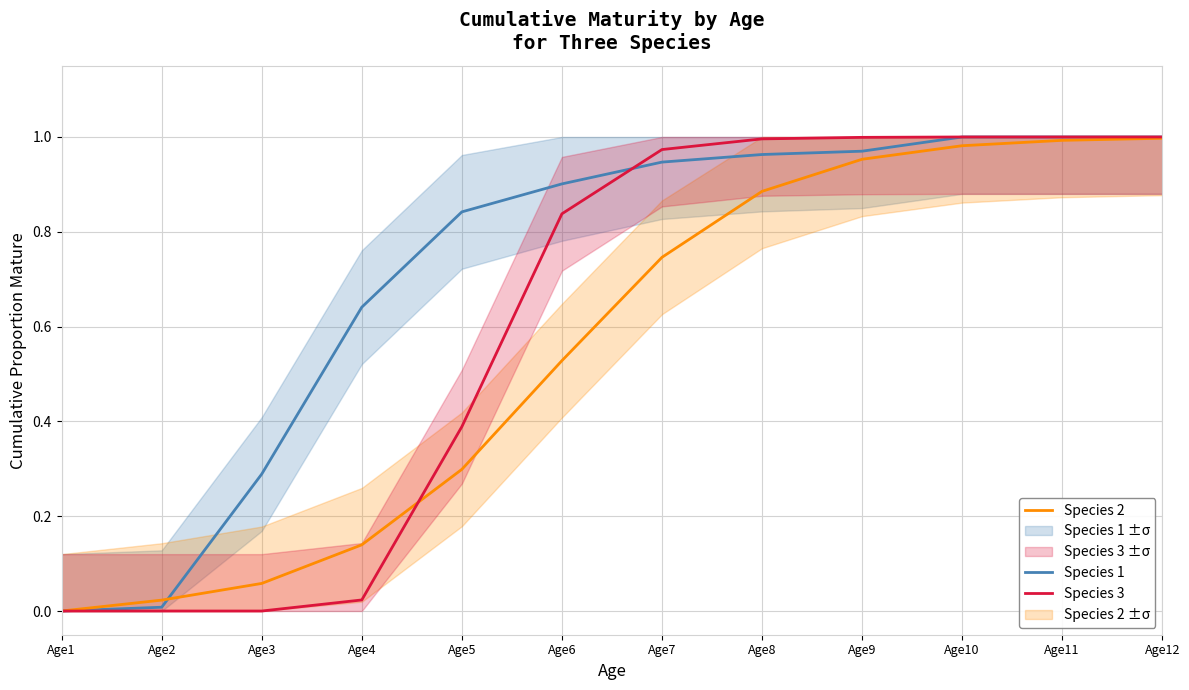

True or false: Species 3 has a value of 0.8 at Age6.

True